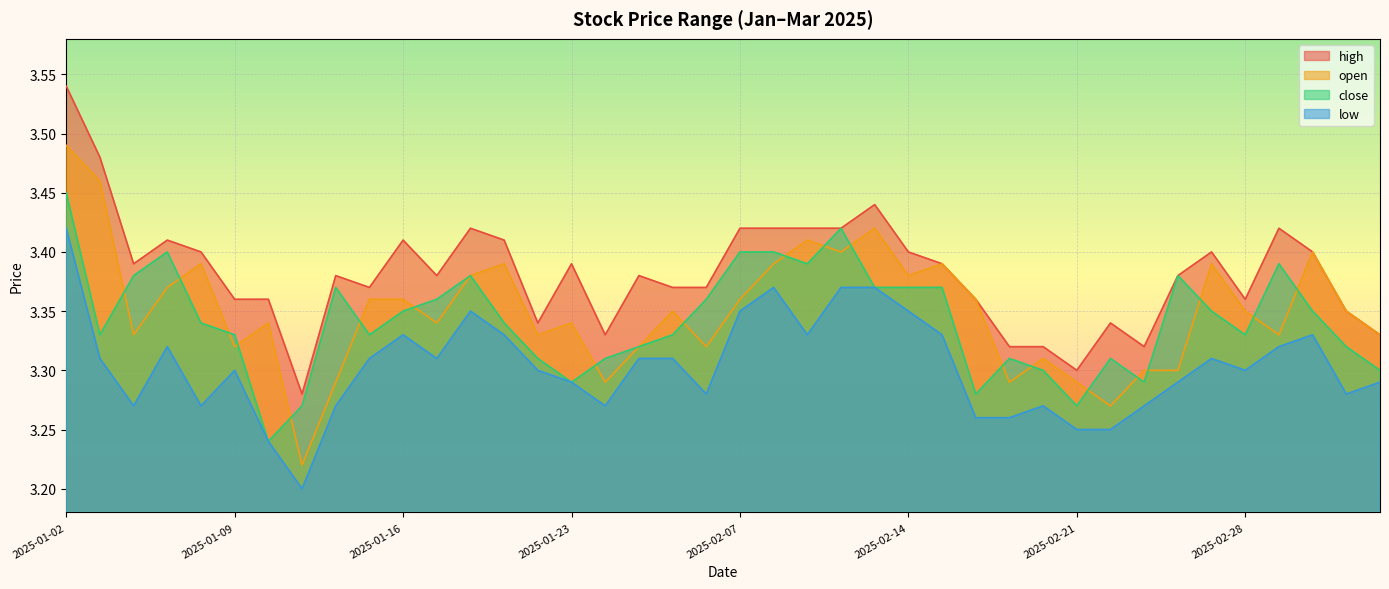

At which category is the sum across all series the highest?

2025-01-02